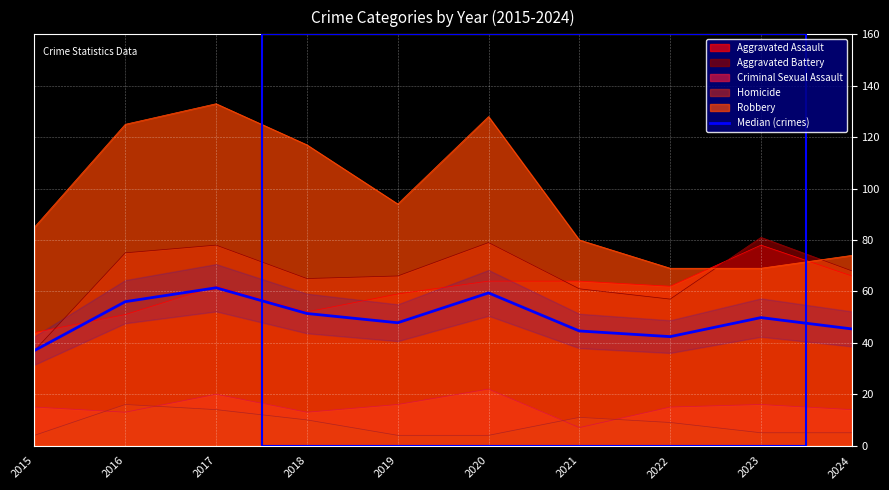

True or false: the data has more than 0 interior local peaks.

True